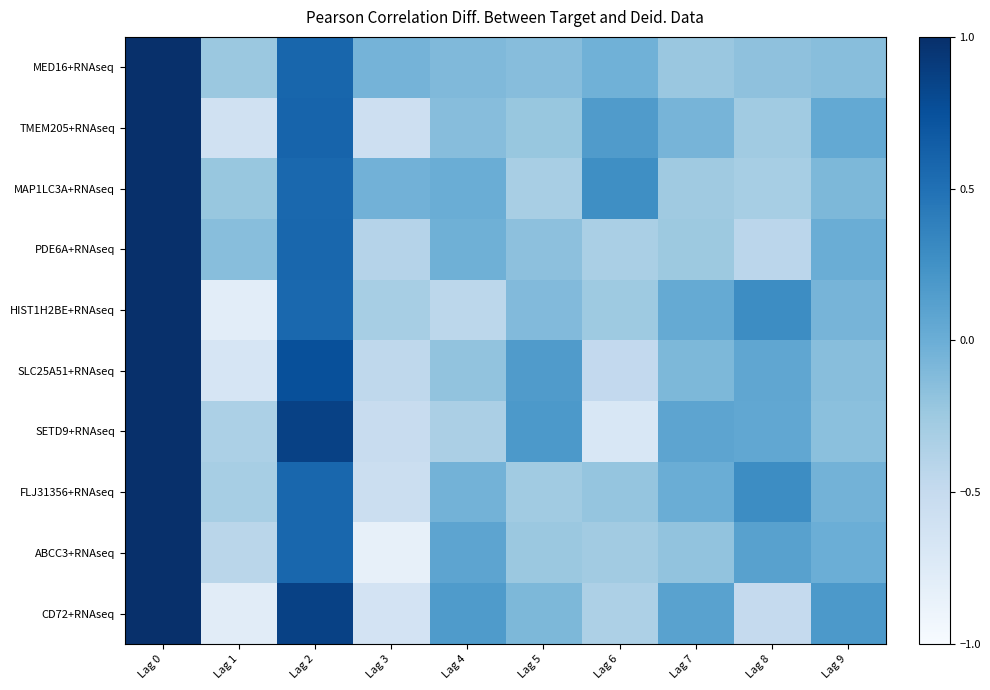

How many data points does each series have?

10